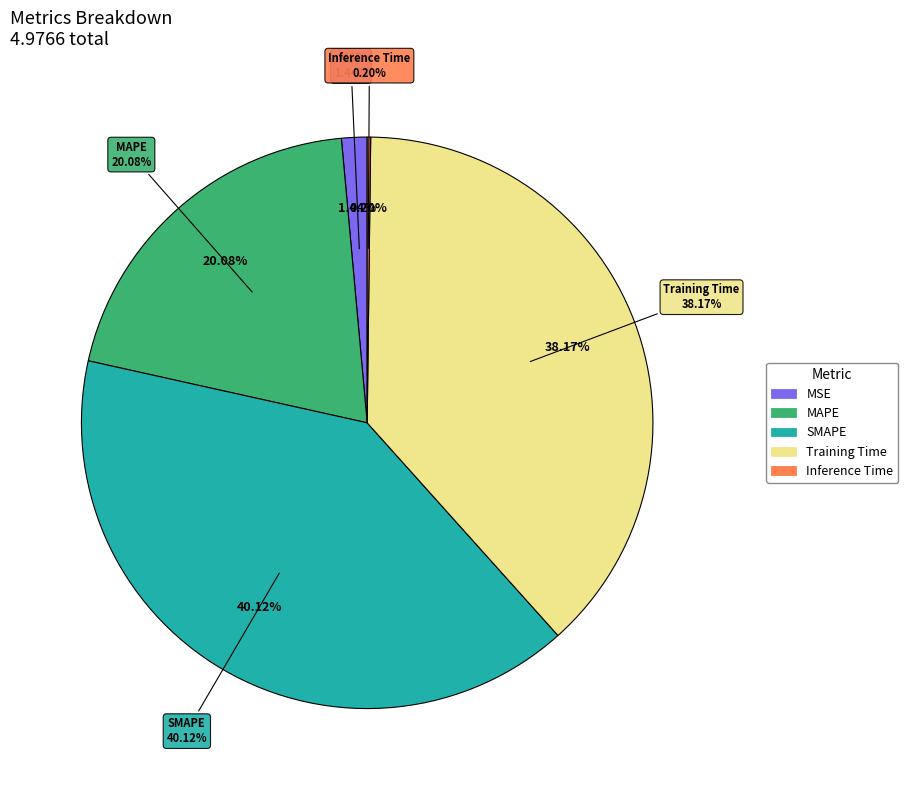

What portion of the pie excludes Training Time?

61.8%